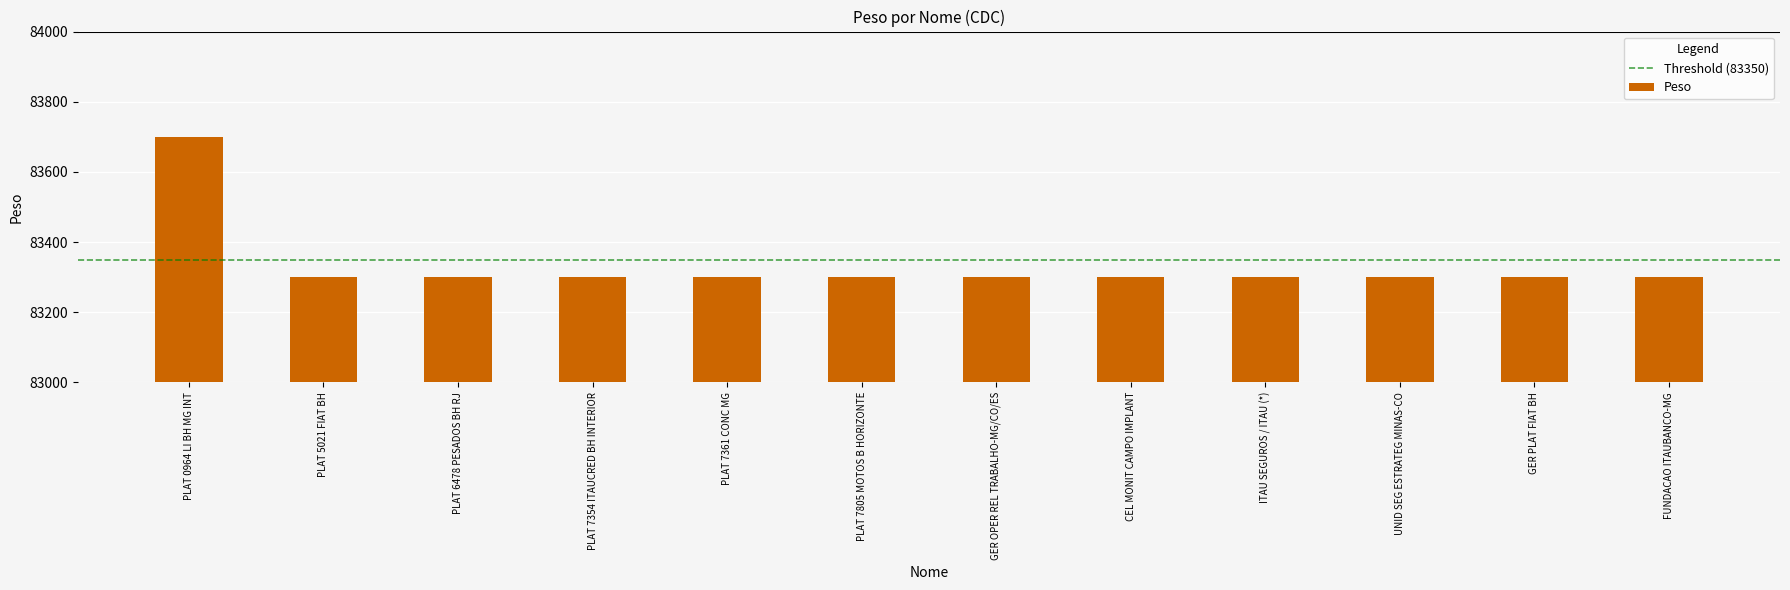

How many bars are there in total?

12